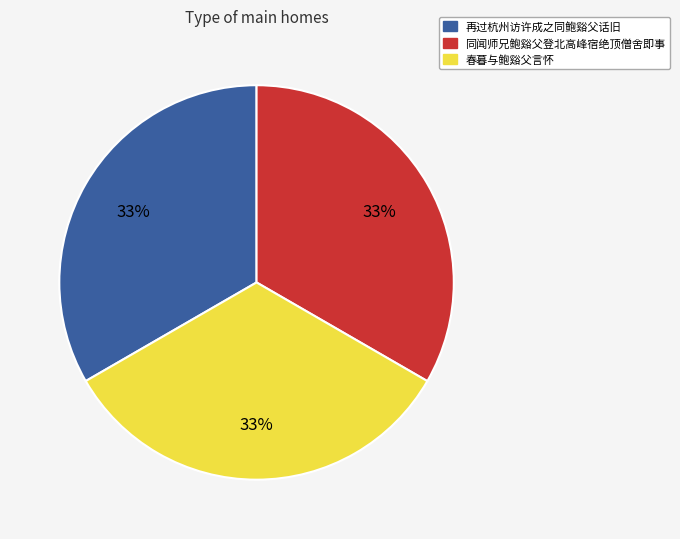

What percentage is the 再过杭州访许成之同鲍谿父话旧 slice, to the nearest percent?

33%